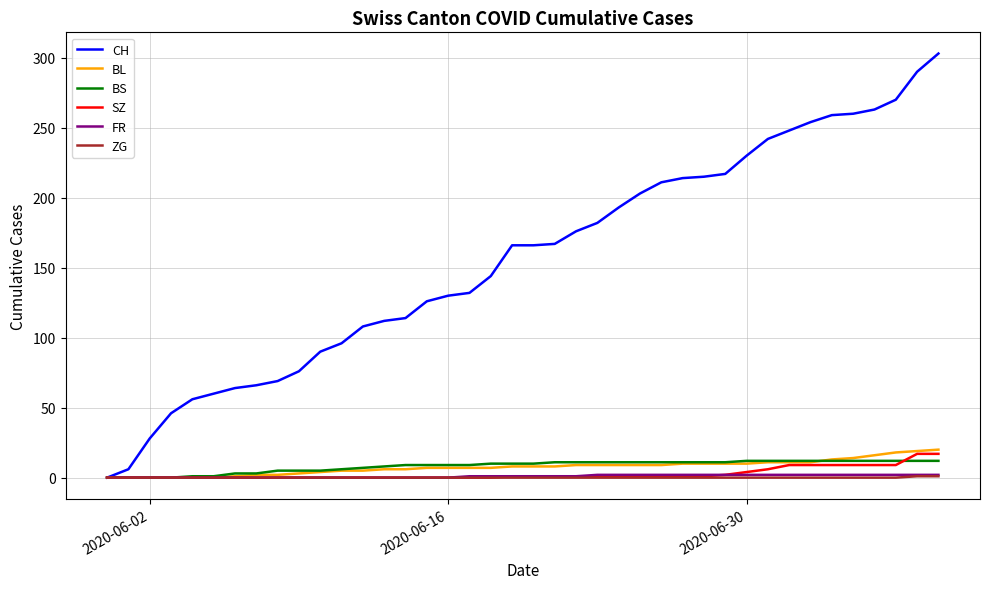

What is the maximum value shown in the chart?

303